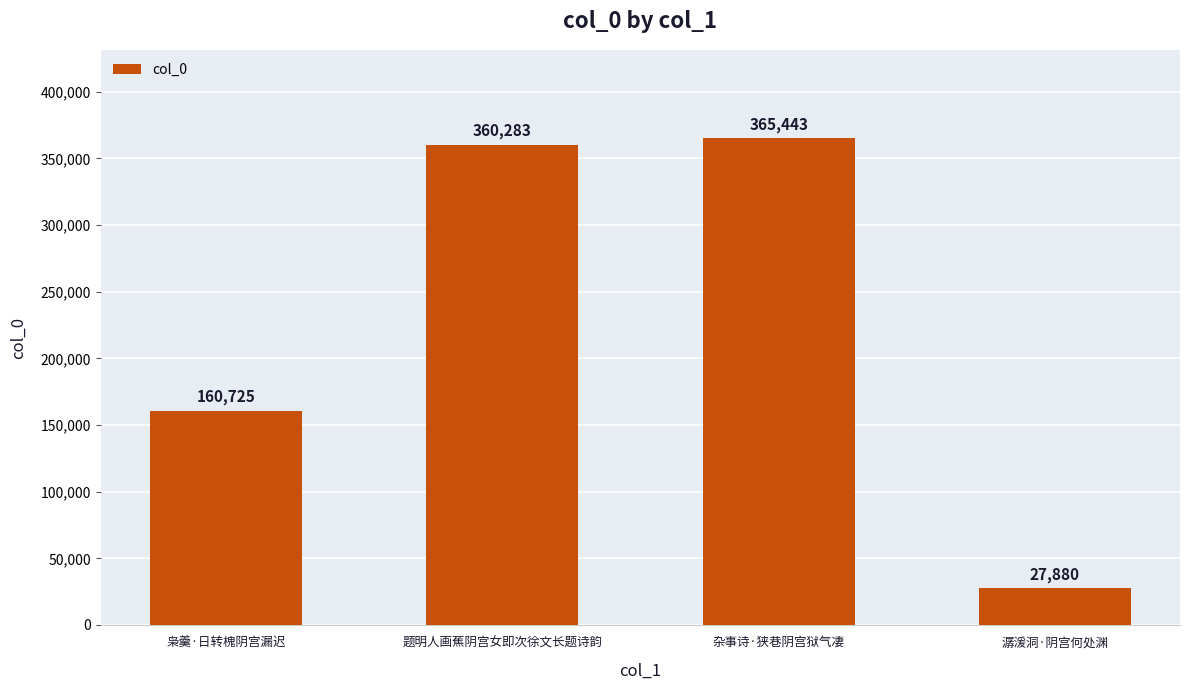

At which label is the value closest to 196661?

枭羹·日转槐阴宫漏迟